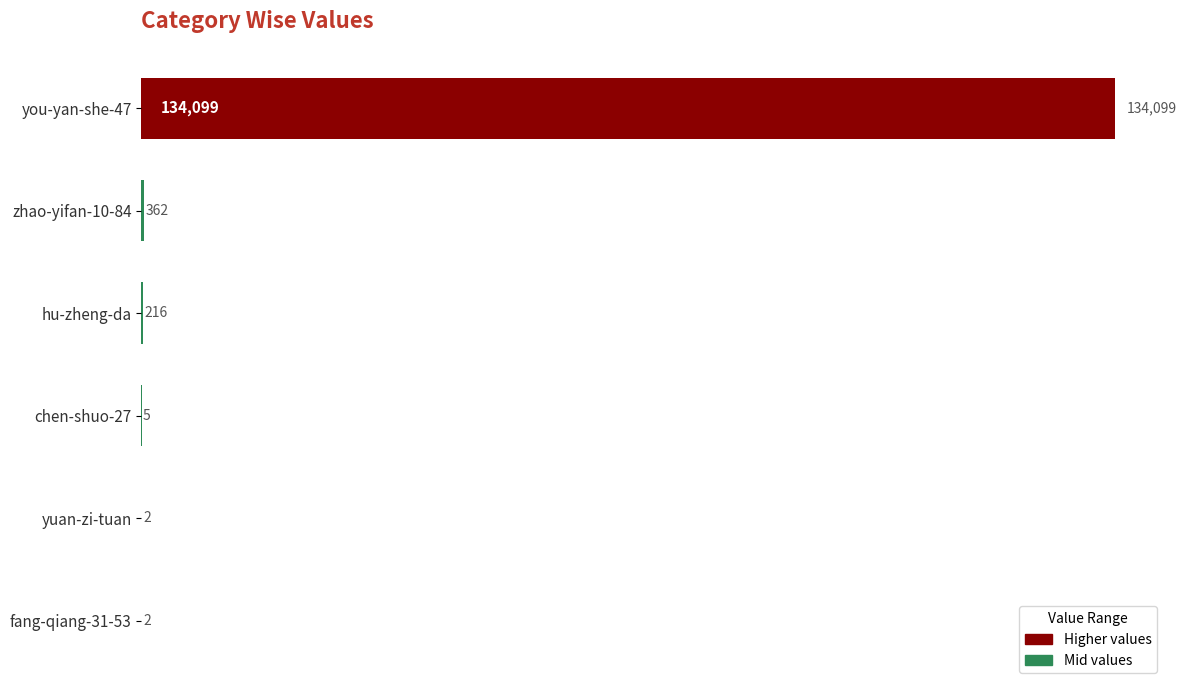

Is it true that the value at yuan-zi-tuan is 2?

True